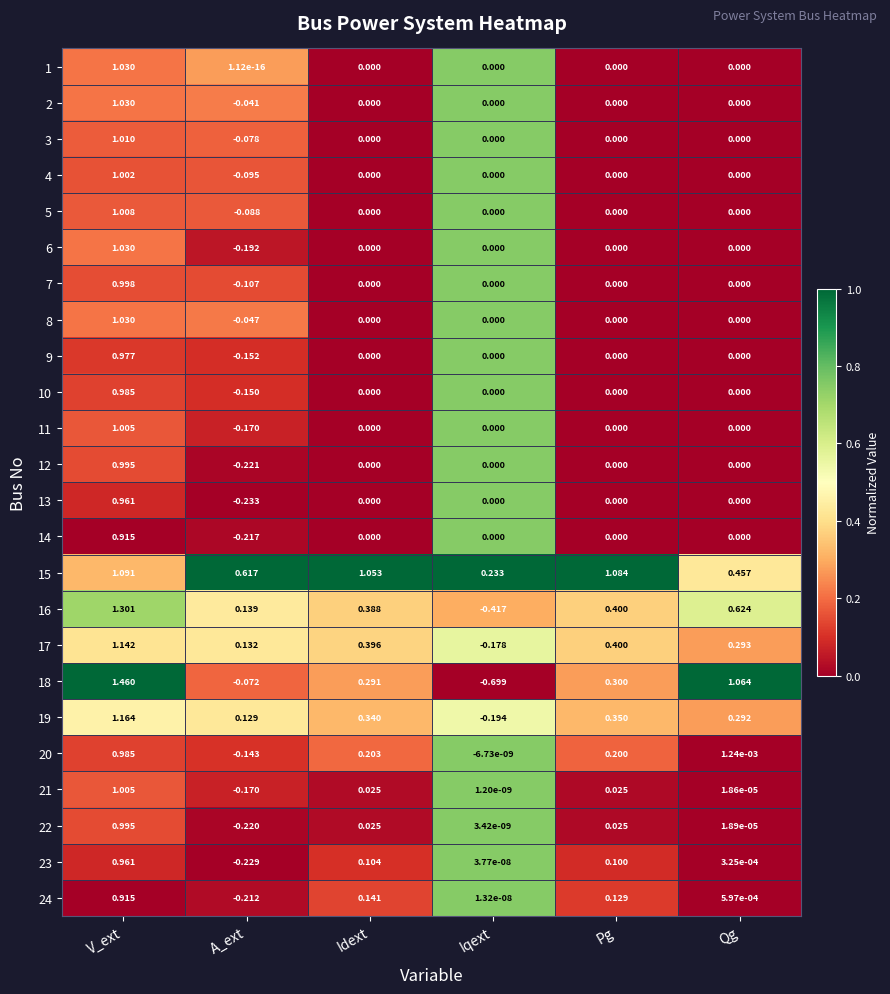

Which series has the widest spread of values?

18